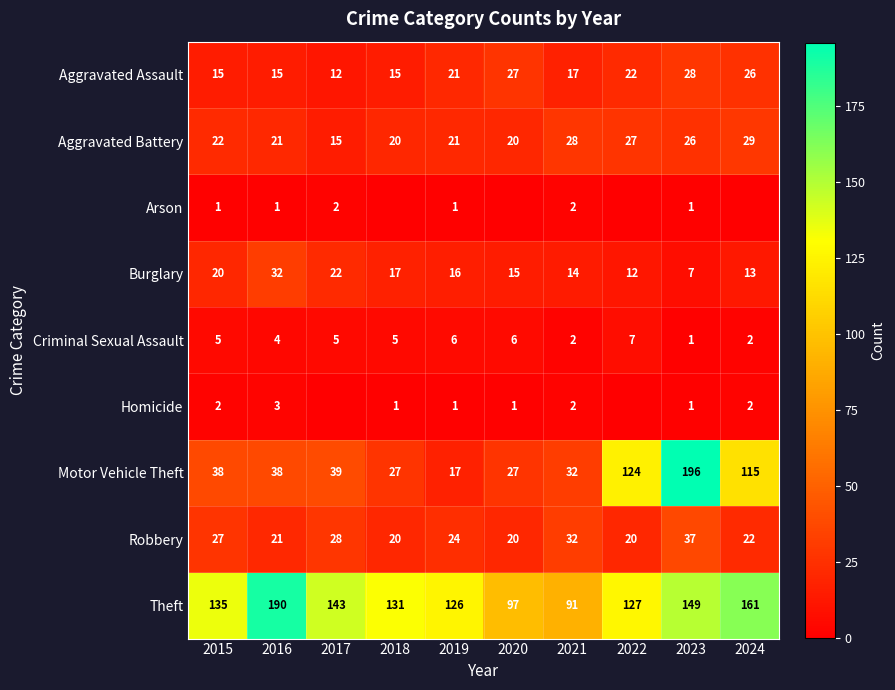

How many data points does each series have?

10